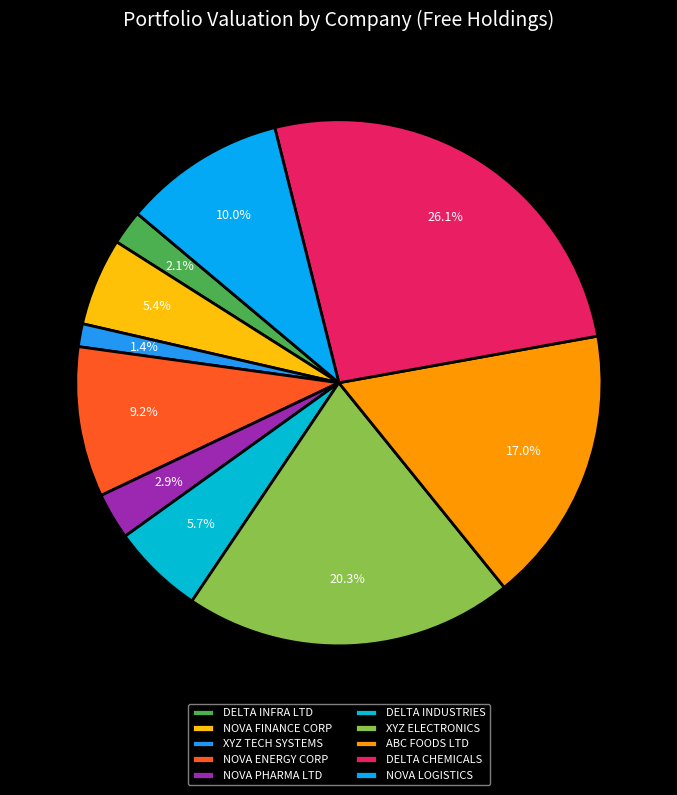

To the nearest percent, what is the average slice percentage?

10%